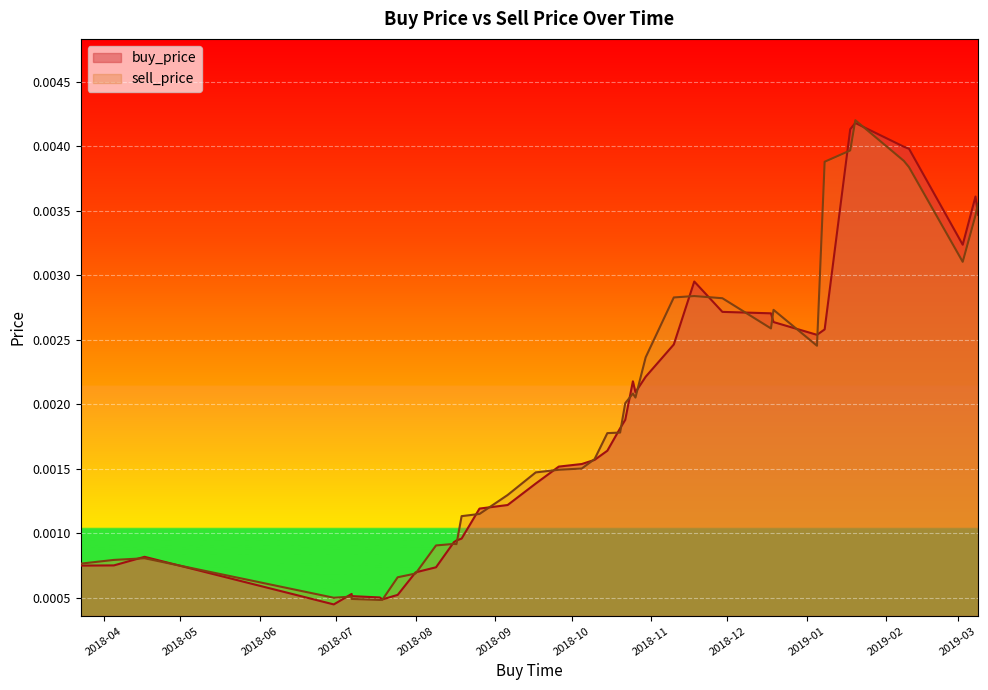

True or false: sell_price has a value of 0.0 at 2018-06-30.

False